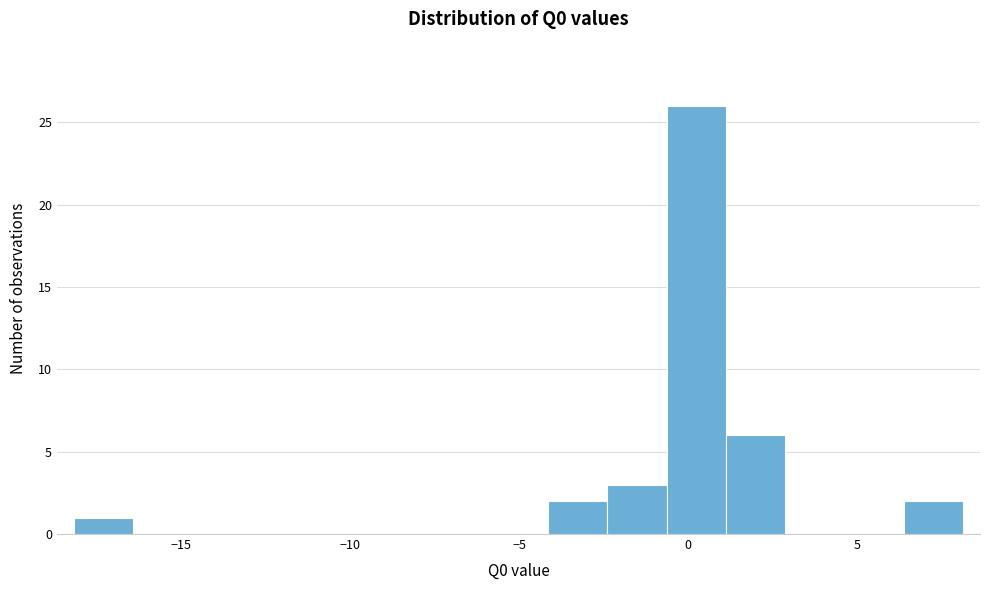

Read against the x-axis, roughly where is the centre of the tallest bar?

0.0